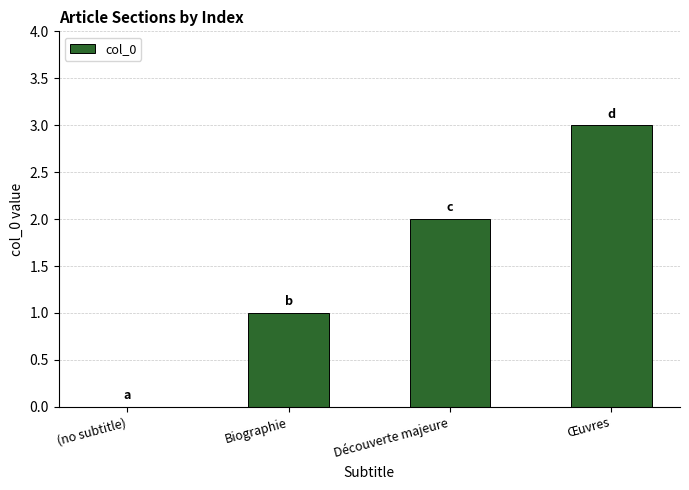

Reading left to right, extract all data points from this chart.

(no subtitle)=0	Biographie=1	Découverte majeure=2	Œuvres=3